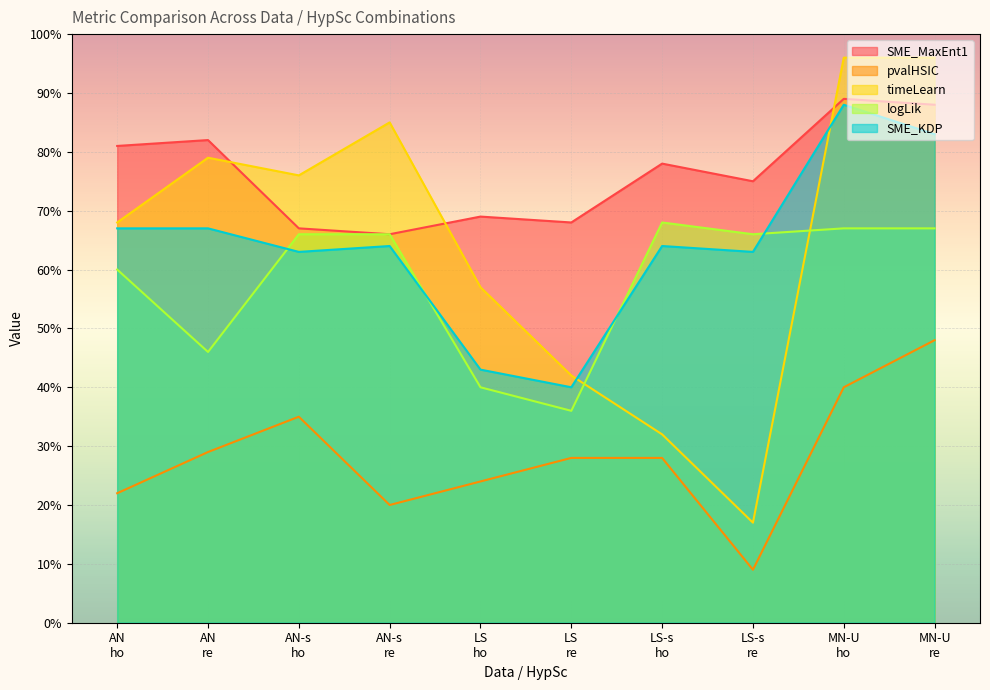

Which category has the highest value across all series?

MN-U
ho